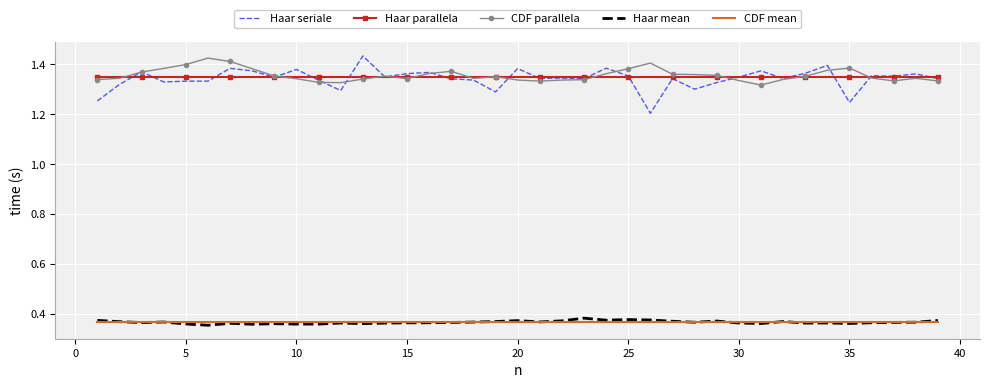

Which series has the largest range (max minus min)?

Haar seriale